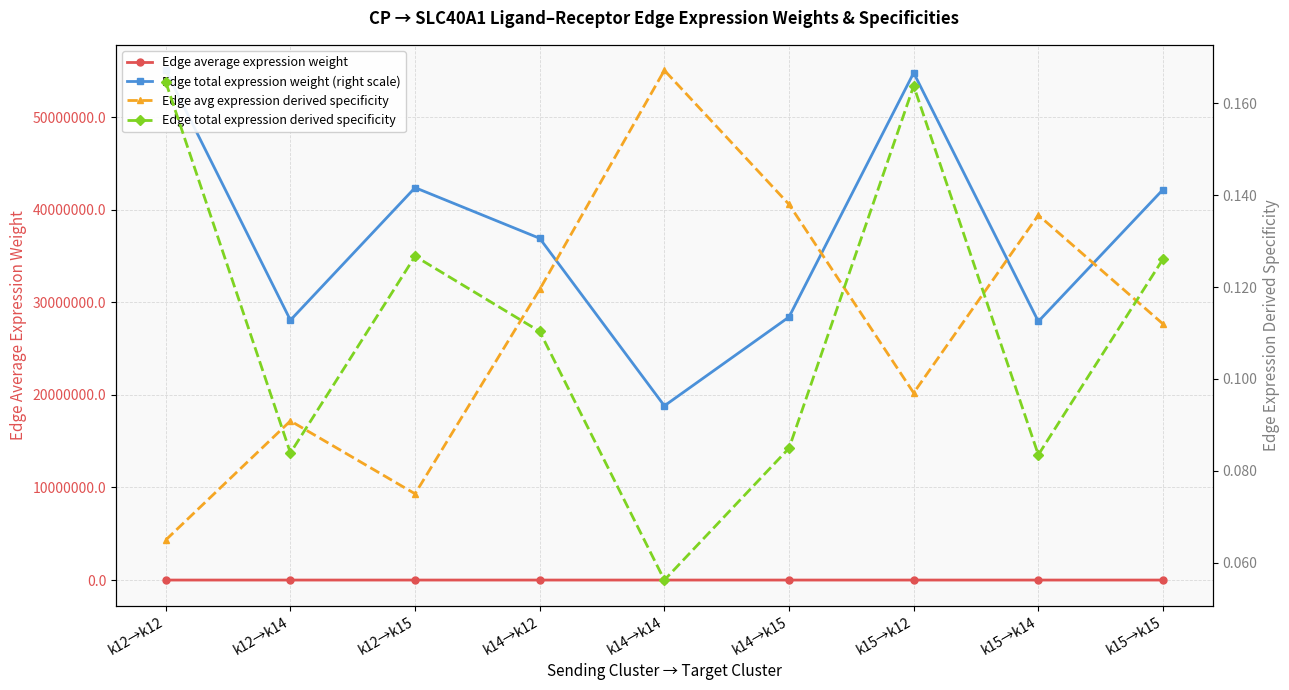

True or false: Edge total expression derived specificity and Edge average expression weight intersect in this chart.

False